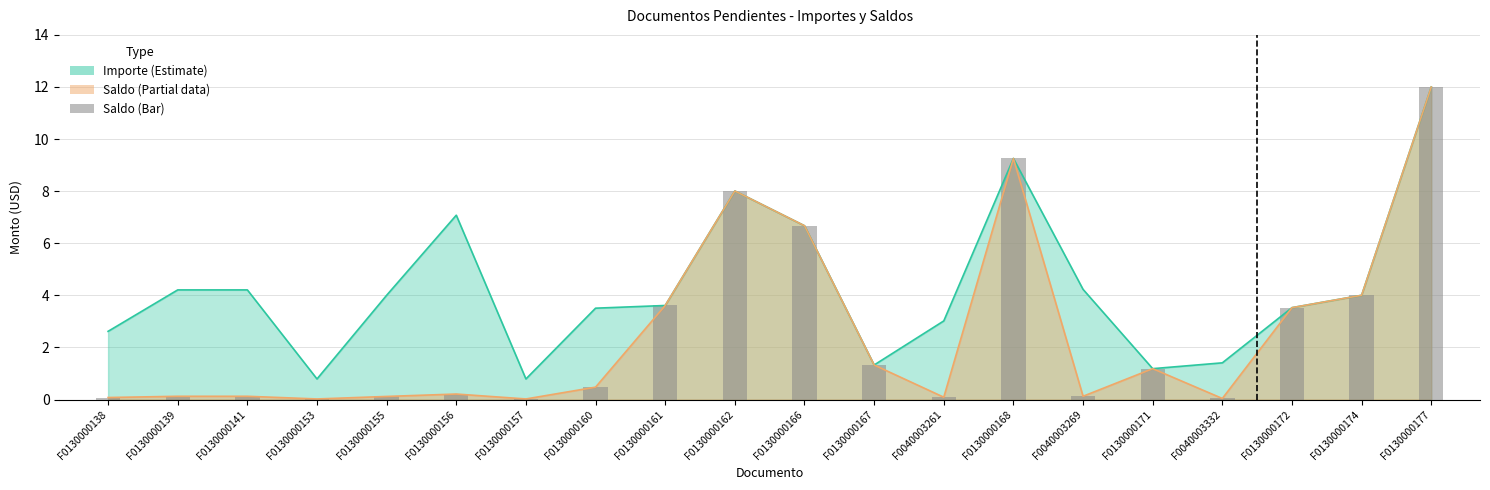

What is the label of the 8th bar from the right?

F0040003261